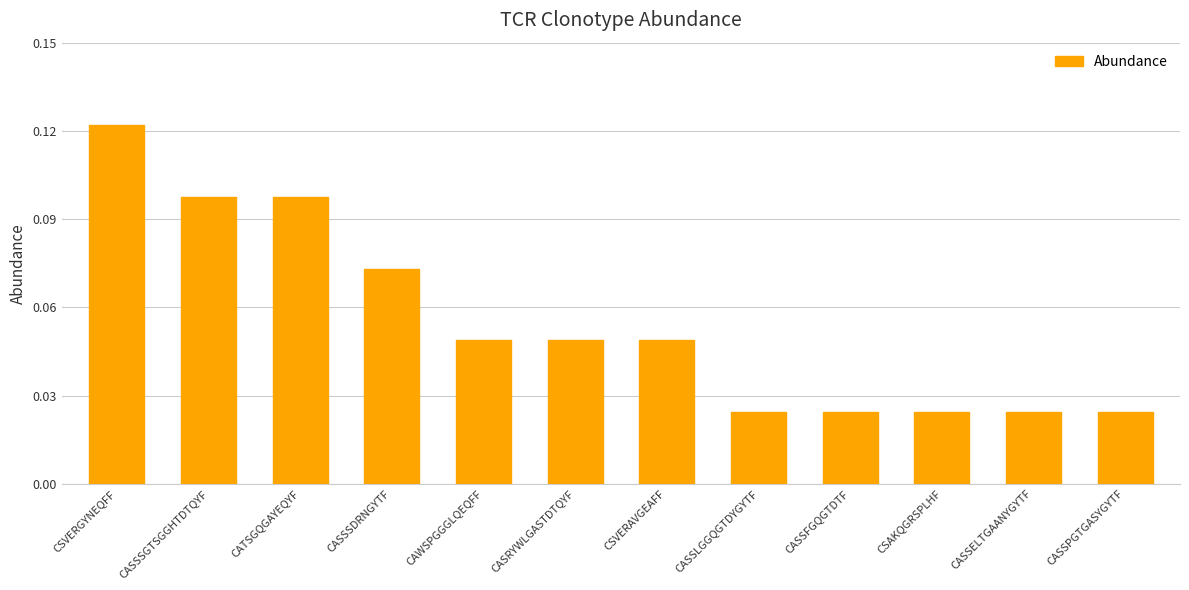

What is the label of the 1st bar from the left?

CSVERGYNEQFF